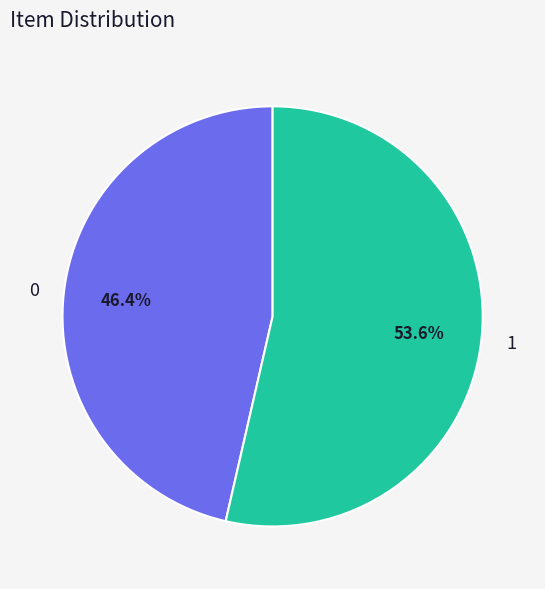

Combined, what portion of the pie is 1 and 0?

100.0%